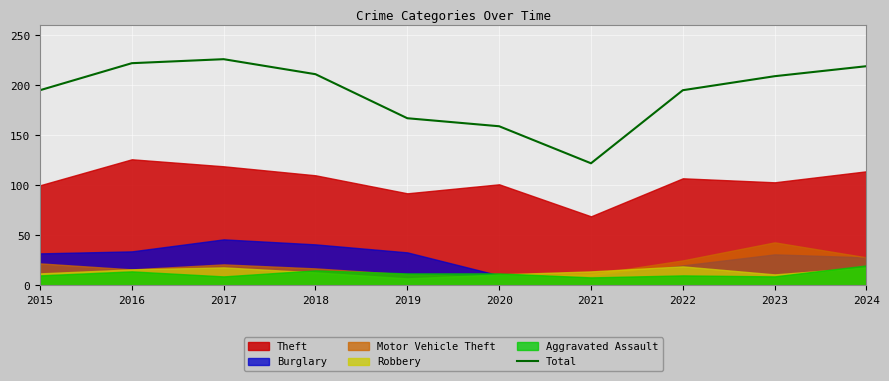

How many data points are less than 209?

5